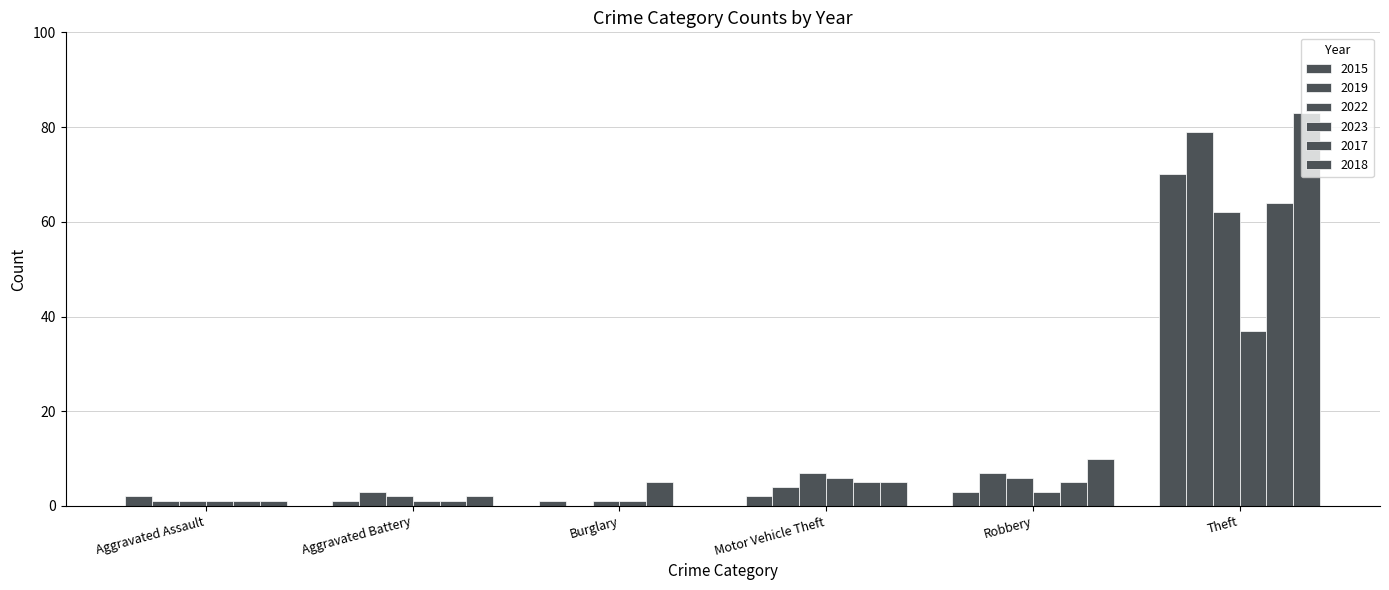

Reading right to left, what are all the values shown in this chart?

2015: 70	3	2	1	1	2
2019: 79	7	4	0	3	1
2022: 62	6	7	1	2	1
2023: 37	3	6	1	1	1
2017: 64	5	5	5	1	1
2018: 83	10	5	0	2	1